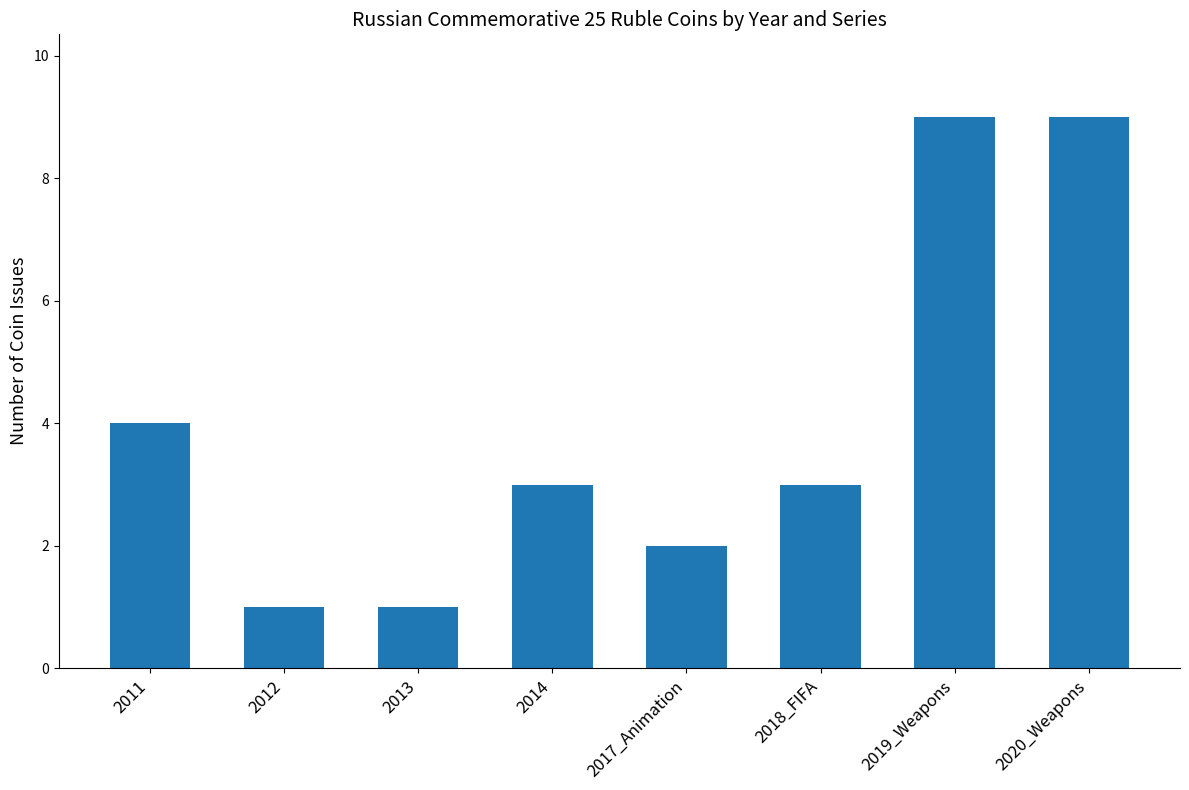

The chart shows a value of 2 at 2012. True or false?

False